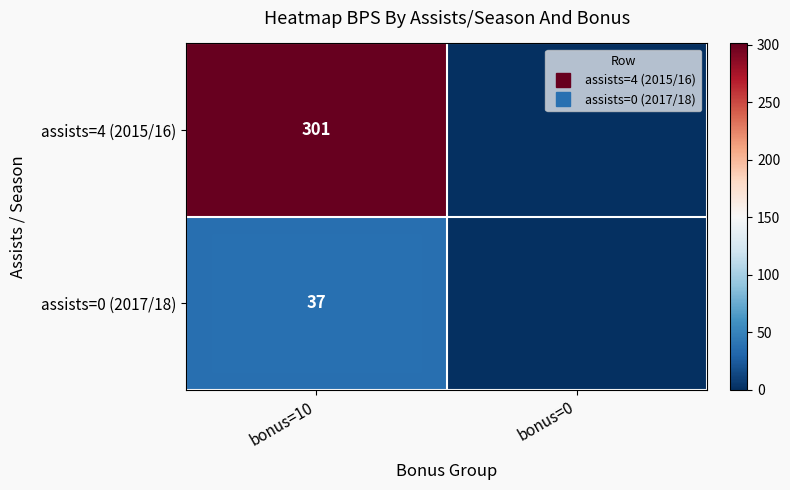

At how many categories does at least one series exceed 25?

1